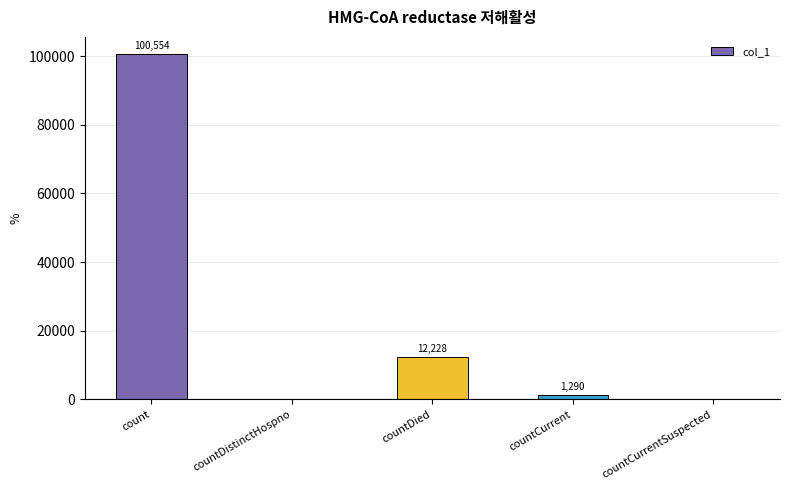

At which label is the value closest to 50277?

countDied